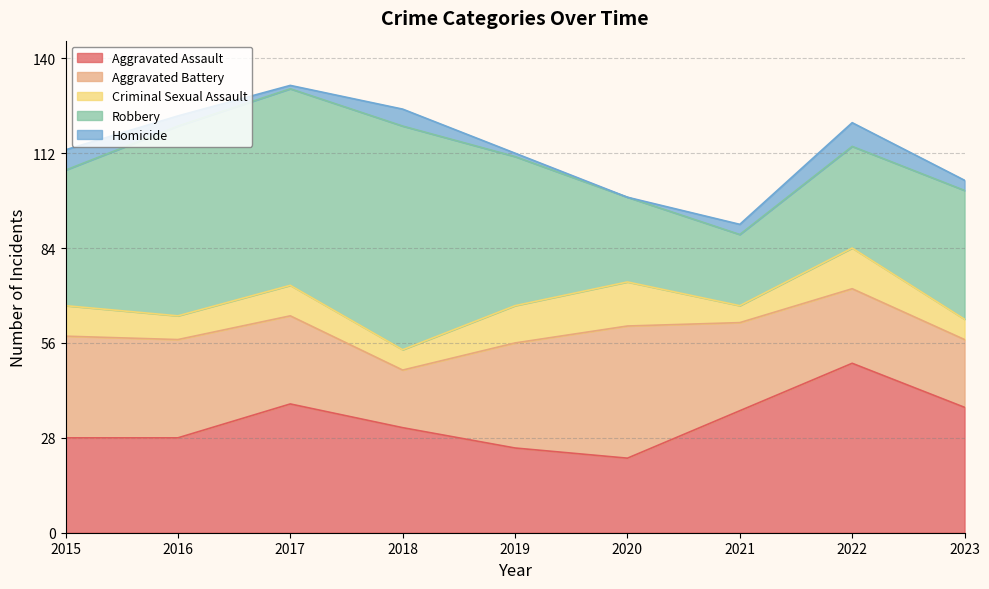

Reading right to left, extract all data points from this chart.

Aggravated Assault: 2023=37	2022=50	2021=36	2020=22	2019=25	2018=31	2017=38	2016=28	2015=28
Aggravated Battery: 2023=20	2022=22	2021=26	2020=39	2019=31	2018=17	2017=26	2016=29	2015=30
Criminal Sexual Assault: 2023=6	2022=12	2021=5	2020=13	2019=11	2018=6	2017=9	2016=7	2015=9
Robbery: 2023=38	2022=30	2021=21	2020=25	2019=44	2018=66	2017=58	2016=56	2015=40
Homicide: 2023=3	2022=7	2021=3	2020=0	2019=1	2018=5	2017=1	2016=3	2015=6